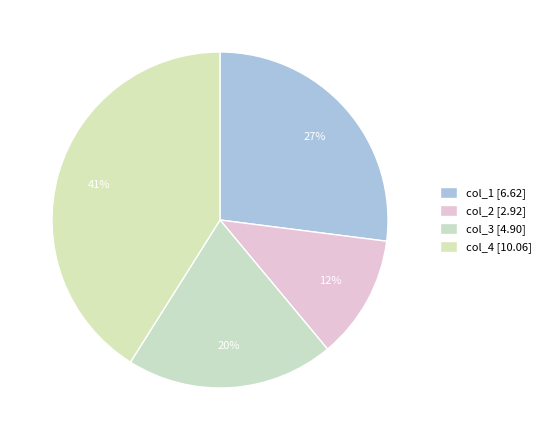

To the nearest percent, what is the difference between the col_1 and col_4 slice percentages?

14%